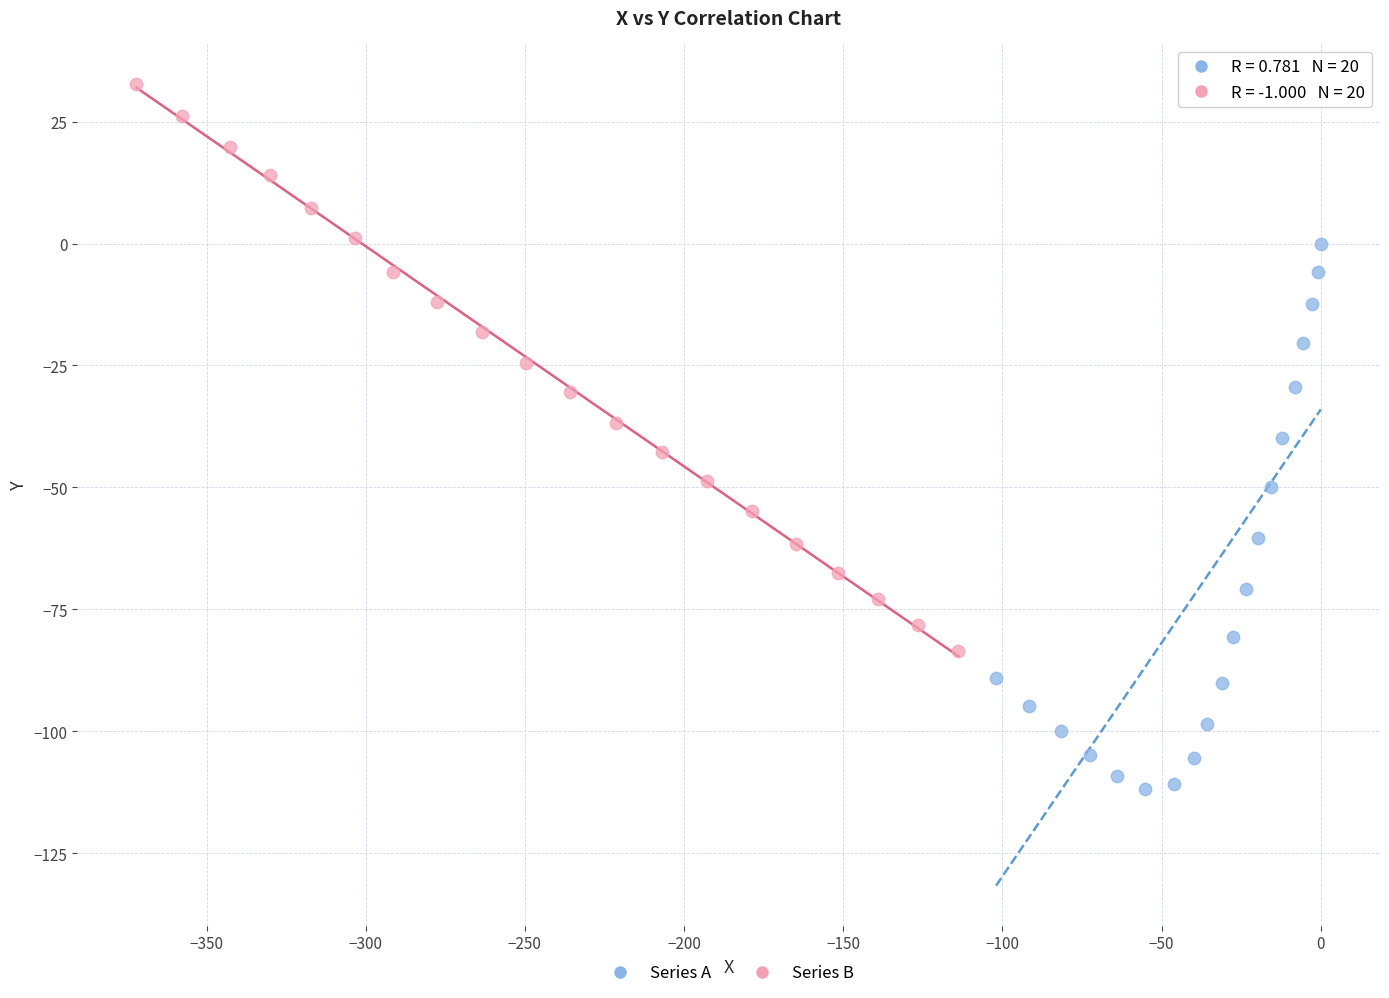

Which series contains the highest Y value?

Series B